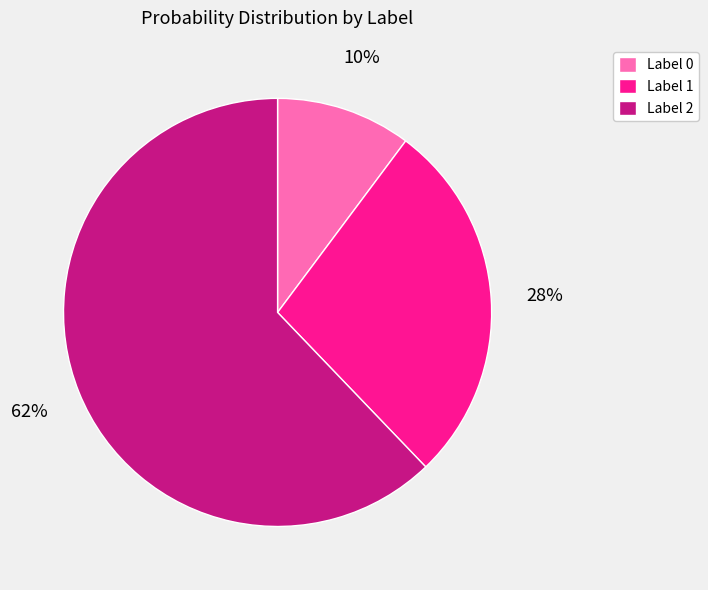

Which has a higher value, Label 2 or Label 0?

Label 2